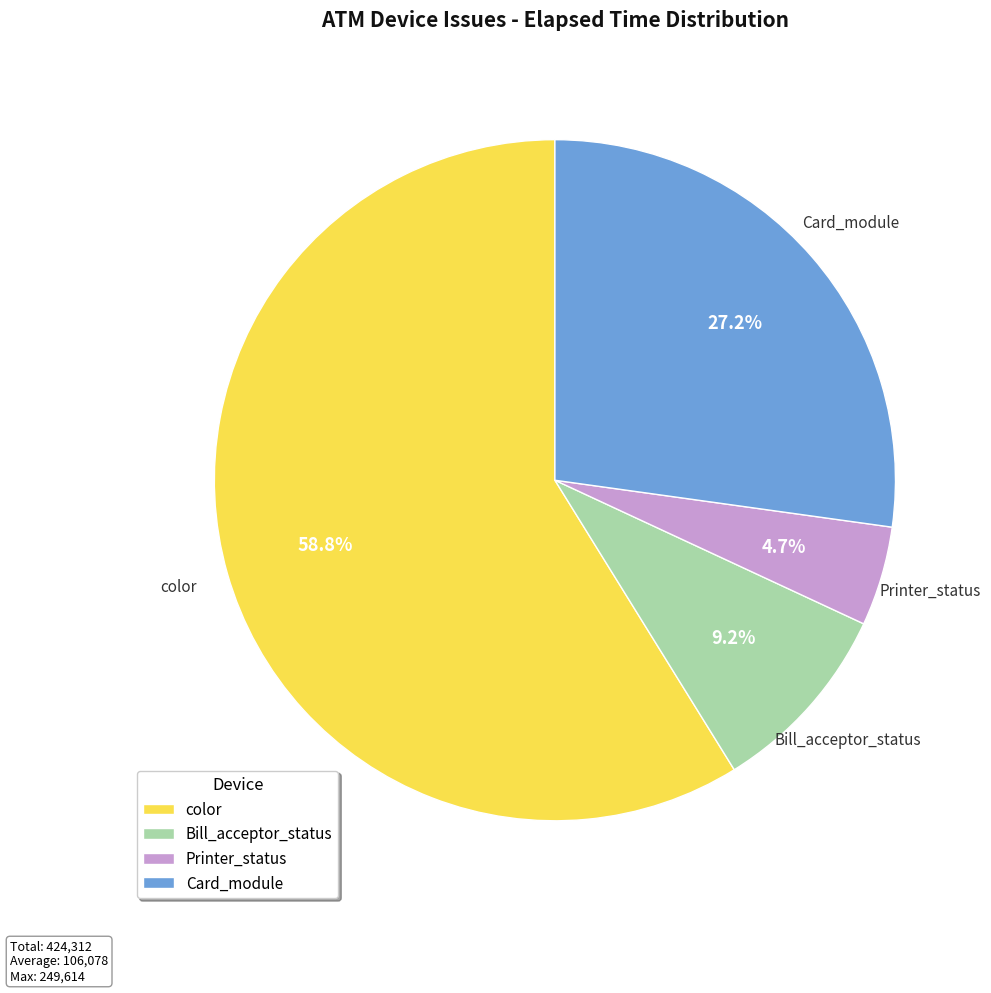

How many segments does this pie chart have?

4